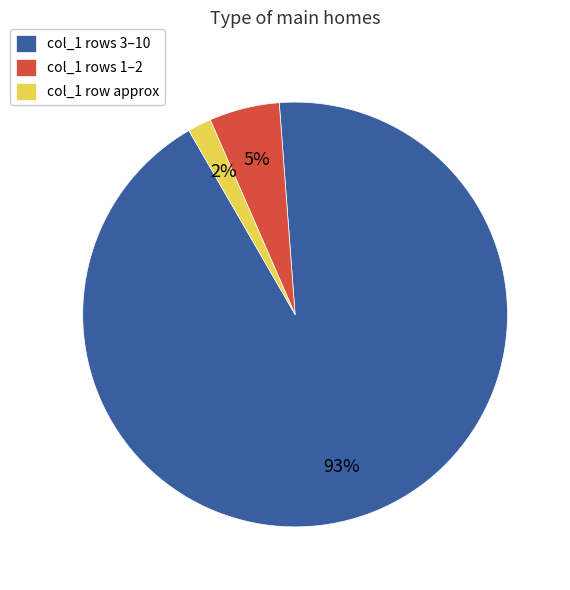

Is the sum of col_1 row approx and col_1 rows 1–2 greater than half?

No